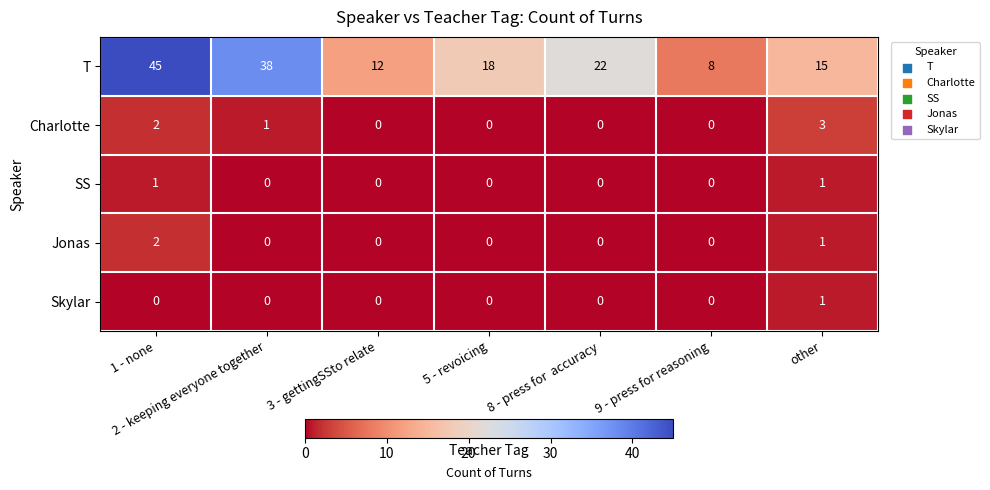

Which category has the highest value across all series?

1 - none